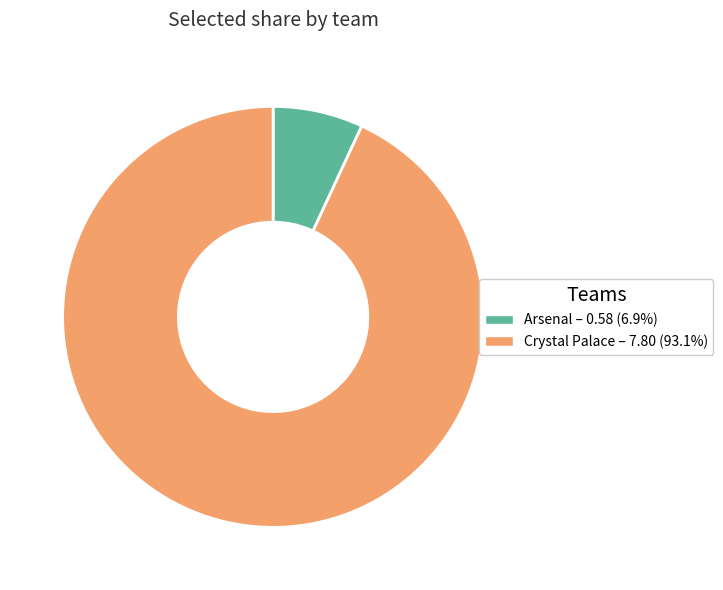

How many slices are in this pie chart?

2